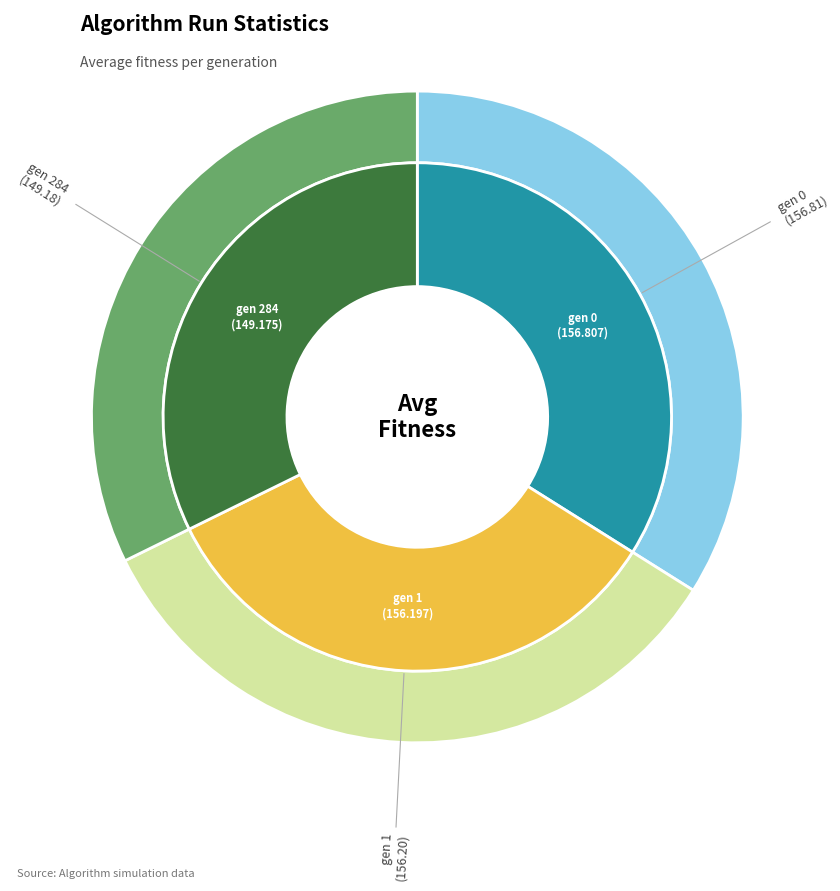

True or false: gen 284 accounts for 32% of the total.

True